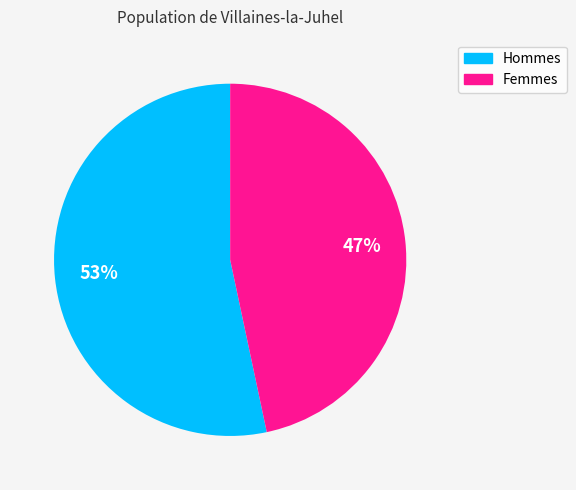

Does any single category account for the majority?

Yes